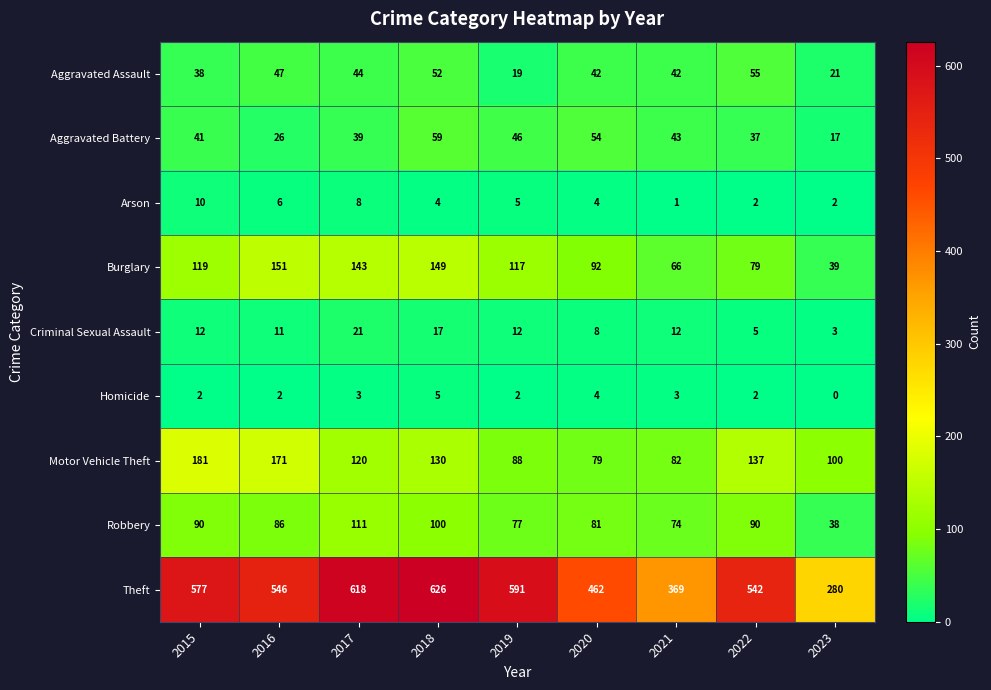

What is the difference between the Robbery values at 2019 and 2021?

3